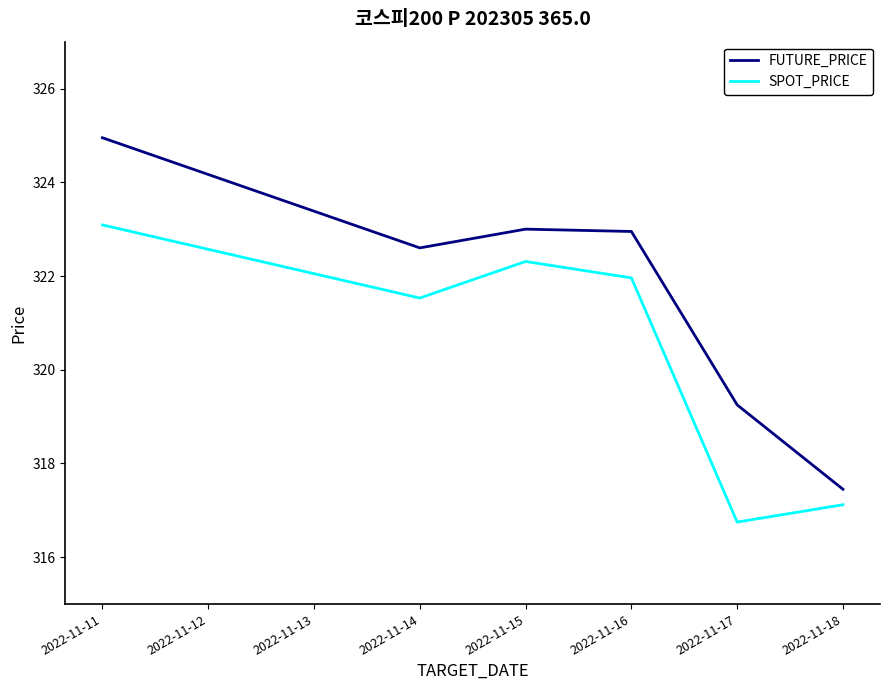

What are all the series names shown in the legend?

FUTURE_PRICE, SPOT_PRICE